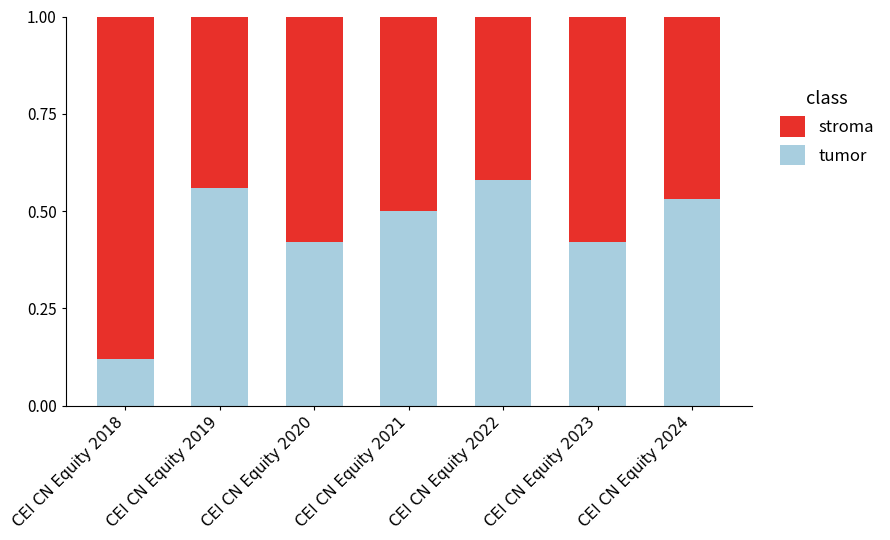

True or false: tumor has a value of 0.2 at CEI CN Equity 2021.

False